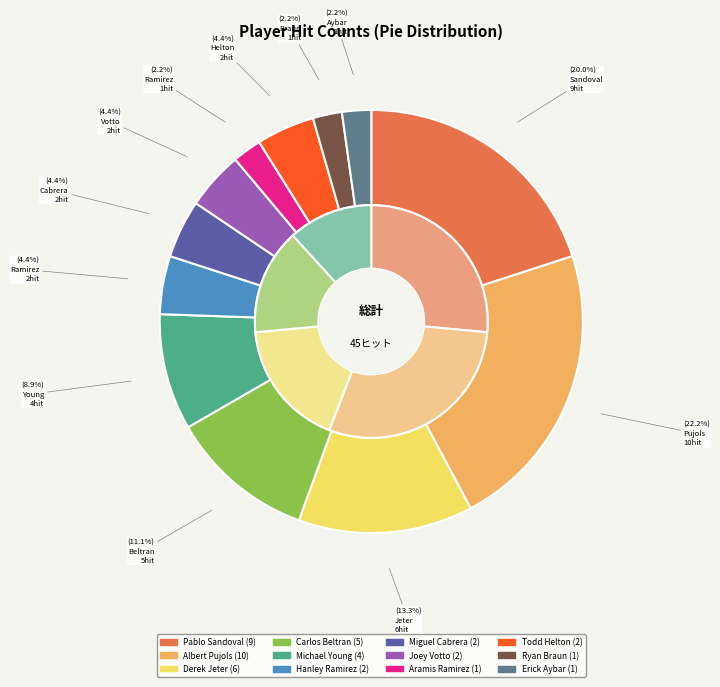

Combined, do Pablo Sandoval and Albert Pujols account for over 50%?

No